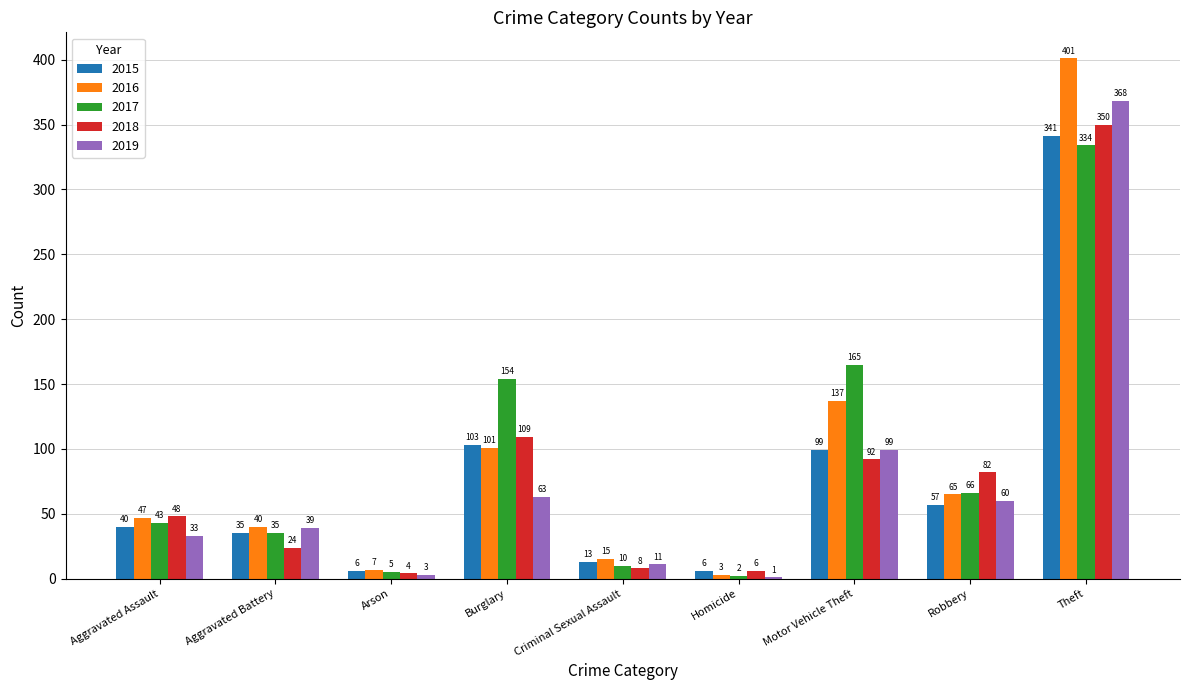

The value of 2019 at Robbery is 42. True or false?

False